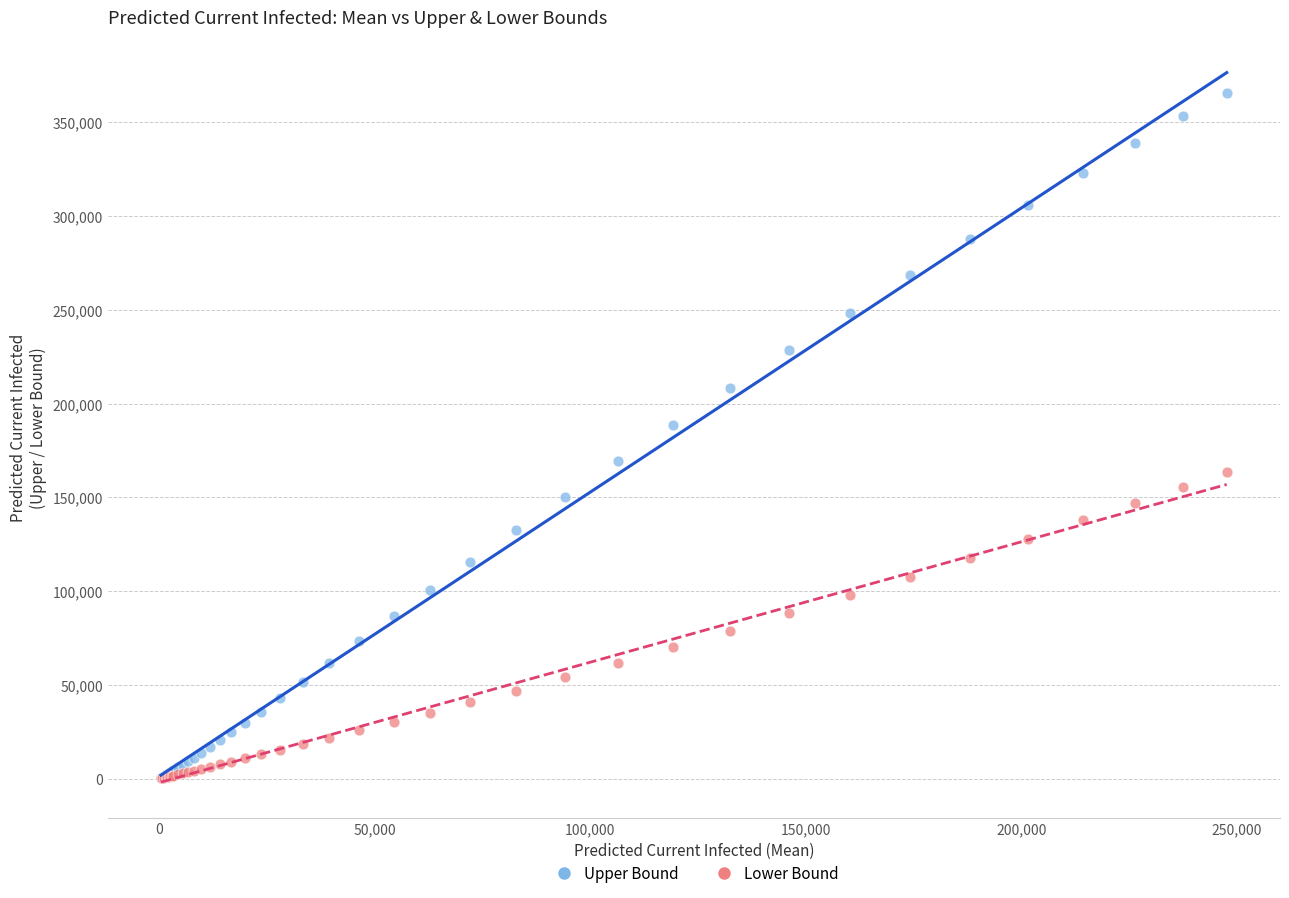

Across all series, what Y value is closest to 182913?

188453